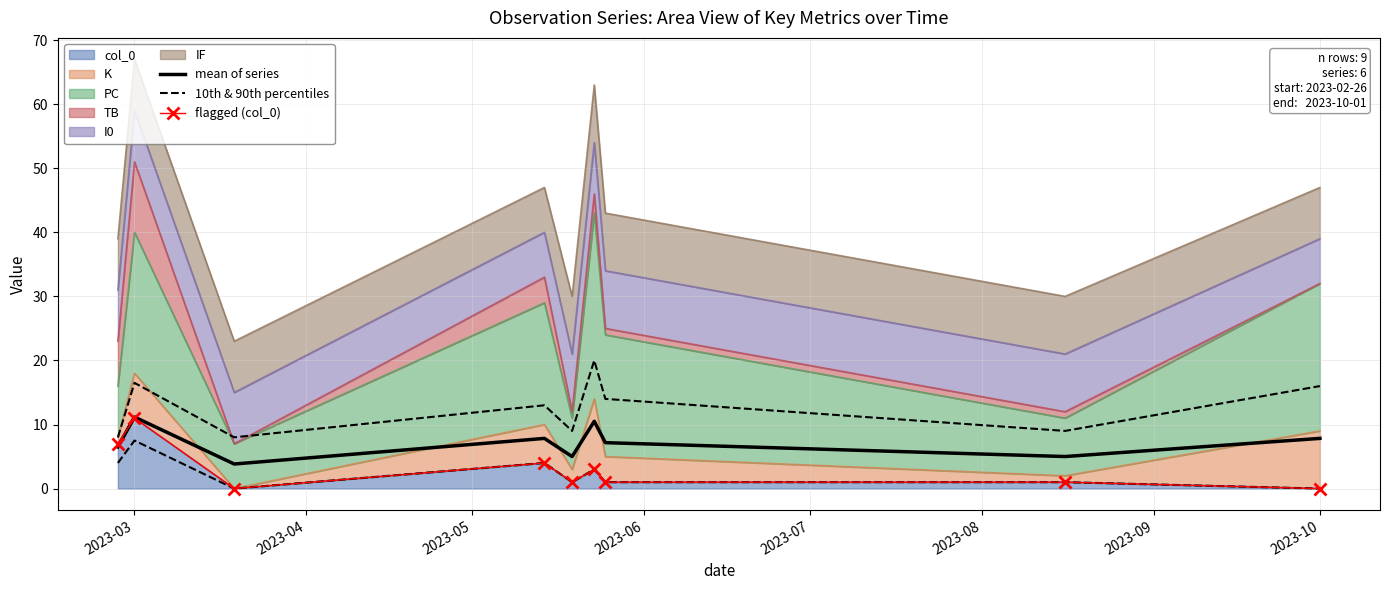

What is the spread (max minus min) of values at 2023-05?

3.8